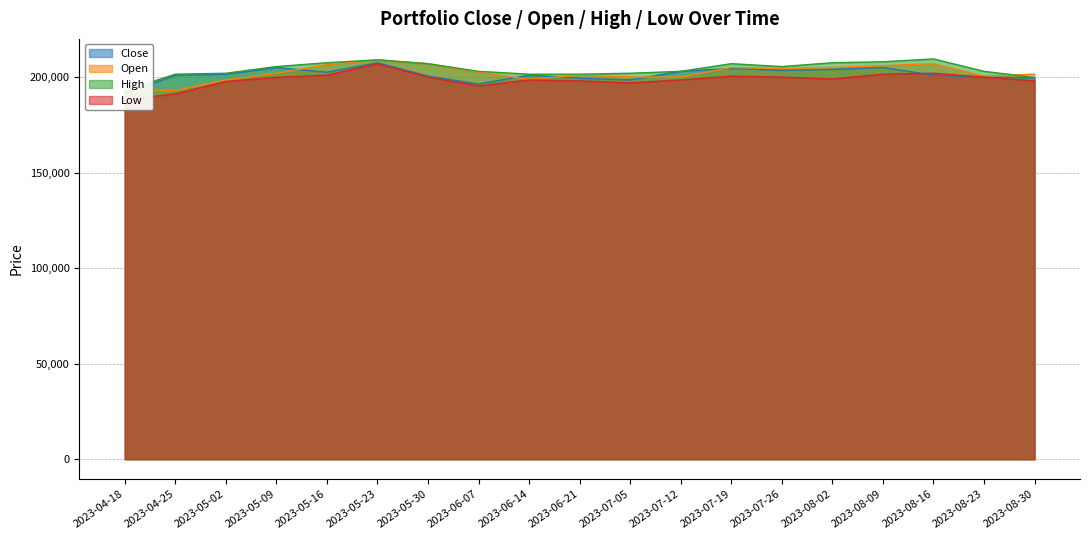

Which category has the lowest value in the Open series?

2023-04-18